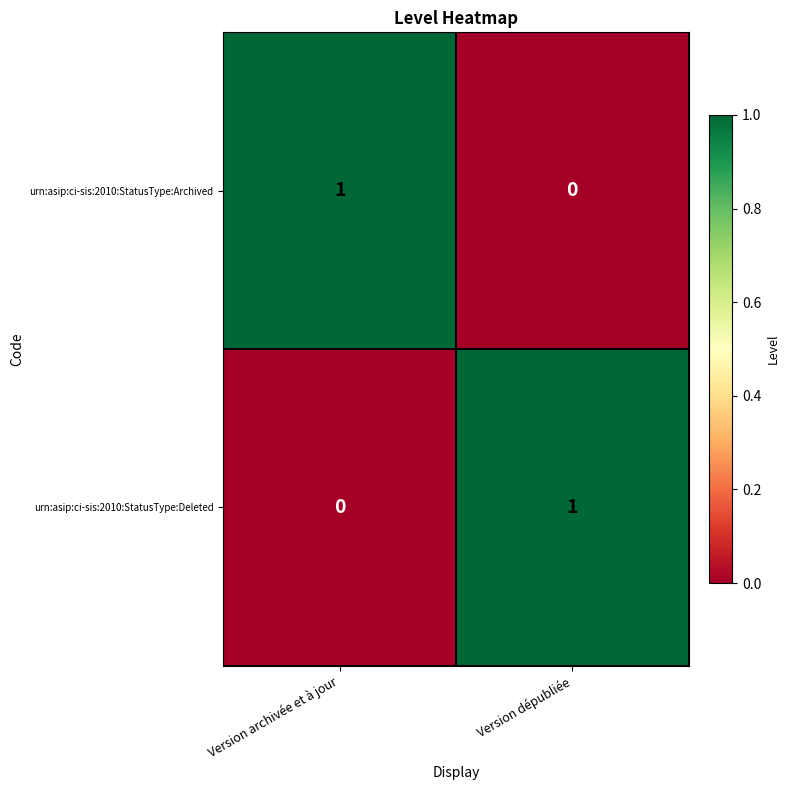

Which category has the lowest value in the urn:asip:ci-sis:2010:StatusType:Archived series?

Version dépubliée